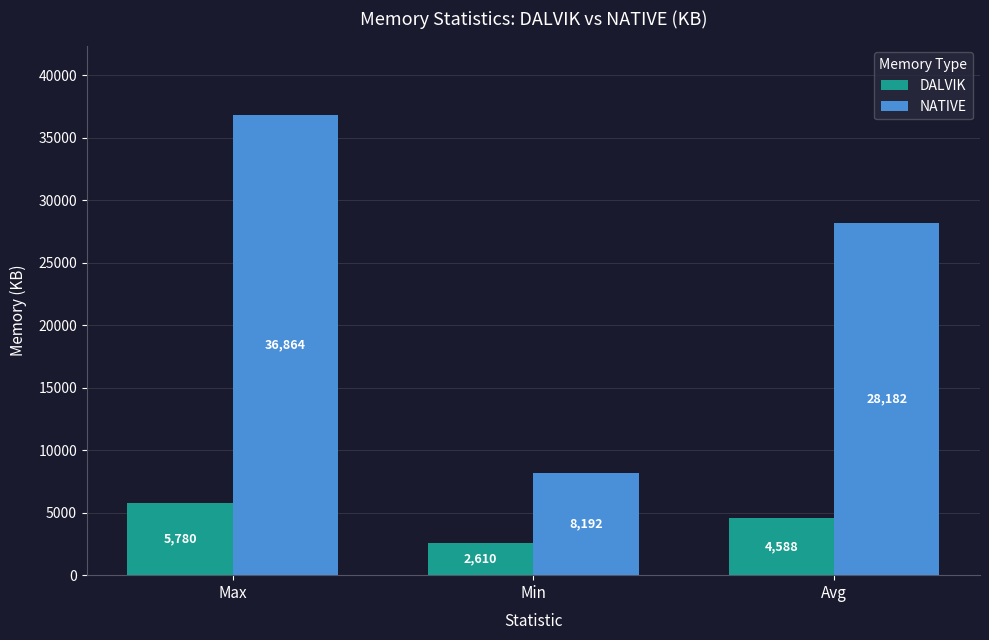

How many data points in NATIVE are less than 28182?

1